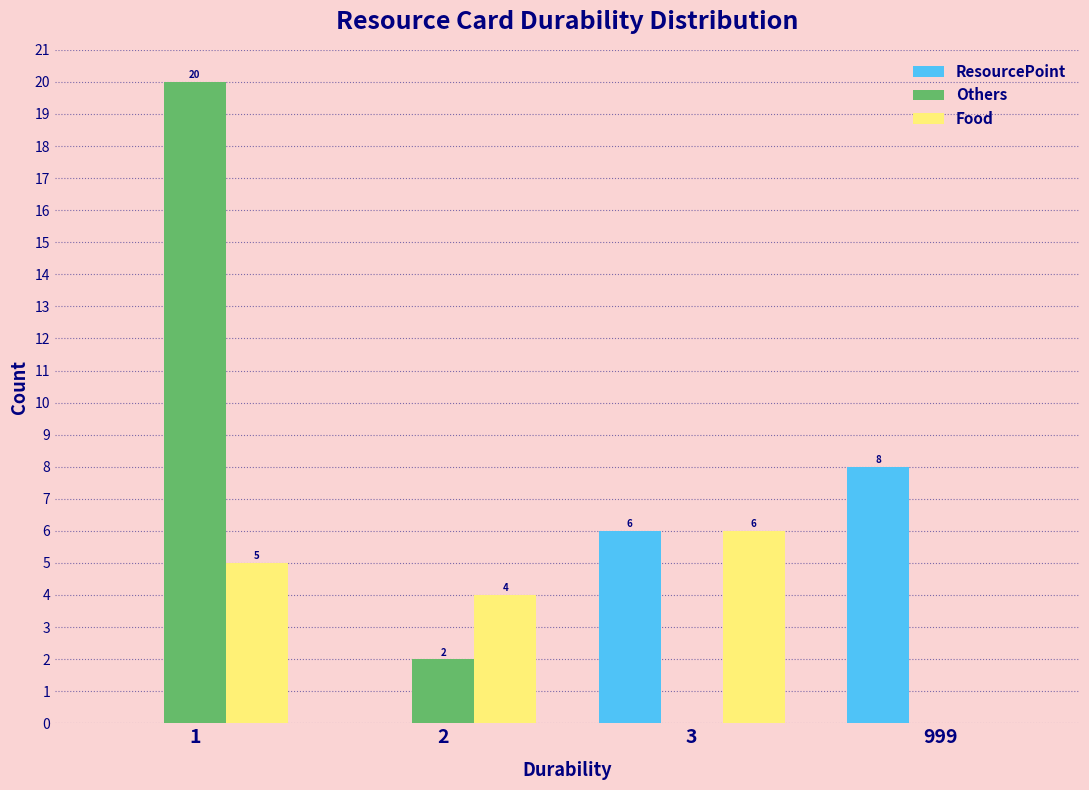

Reading left to right, list all the values displayed in this chart.

ResourcePoint: 1=0	2=0	3=6	999=8
Others: 1=20	2=2	3=0	999=0
Food: 1=5	2=4	3=6	999=0